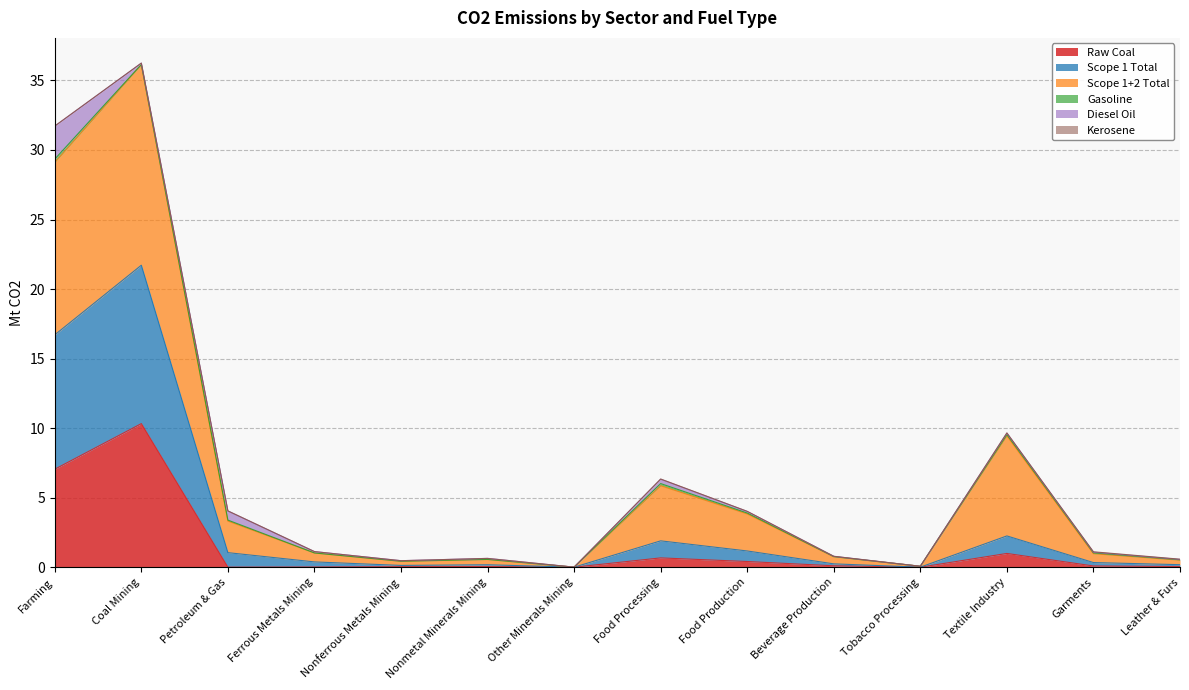

Does the chart display data point markers on the line(s)?

No